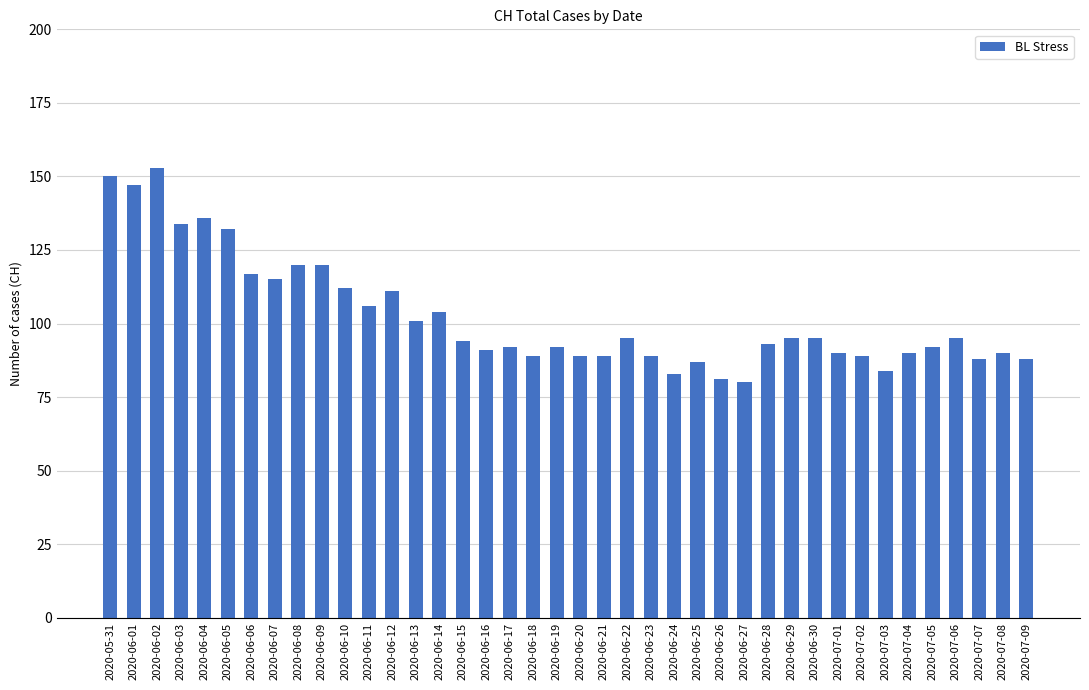

Are the bars grouped side by side (vs. stacked)?

No